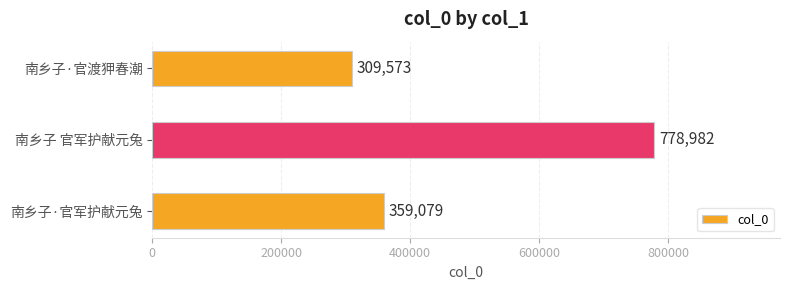

What is the maximum value shown in the chart?

778982